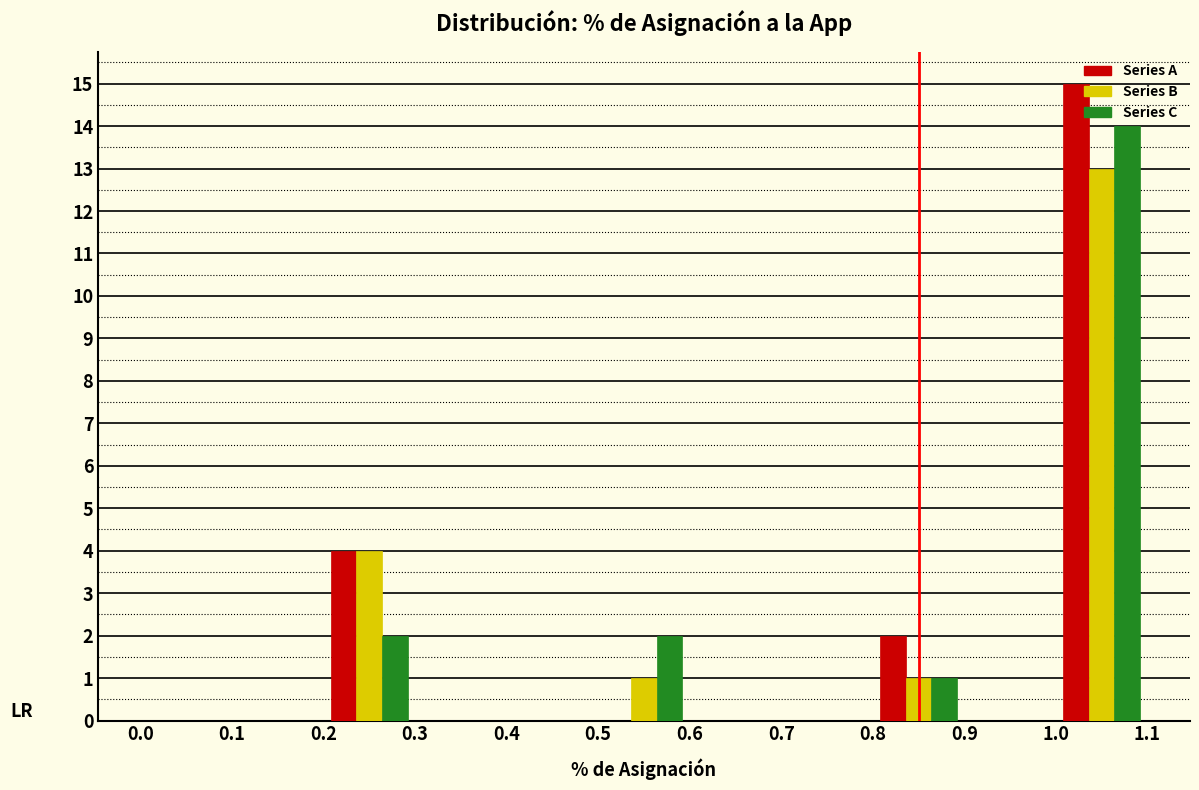

Reading left to right, list every range on the x-axis with the height of the bar of each series over it. The values are not printed on the chart, so give them approximately, as read against the axis.

0.0 to 0.1: Series A=0	Series B=0	Series C=0
0.1 to 0.2: Series A=0	Series B=0	Series C=0
0.2 to 0.3: Series A=4	Series B=4	Series C=2
0.3 to 0.4: Series A=0	Series B=0	Series C=0
0.4 to 0.5: Series A=0	Series B=0	Series C=0
0.5 to 0.6: Series A=0	Series B=1	Series C=2
0.6 to 0.7: Series A=0	Series B=0	Series C=0
0.7 to 0.8: Series A=0	Series B=0	Series C=0
0.8 to 0.9: Series A=2	Series B=1	Series C=1
0.9 to 1.0: Series A=0	Series B=0	Series C=0
1.0 to 1.1: Series A=15	Series B=13	Series C=14